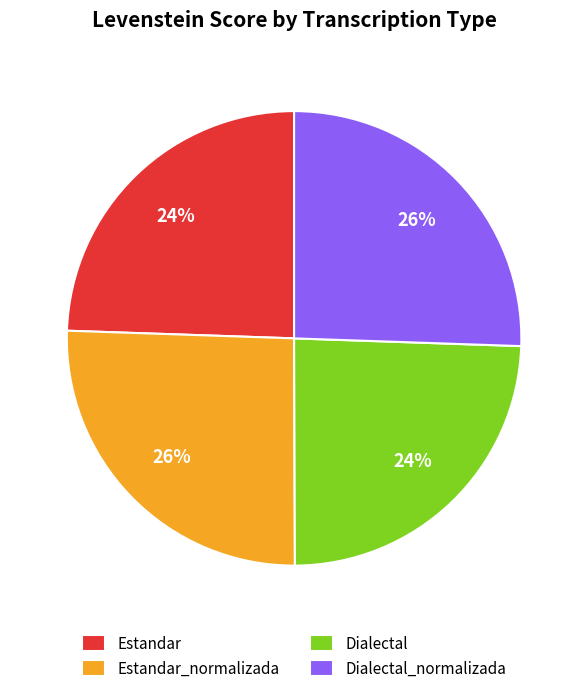

Is Estandar the majority of the pie?

No